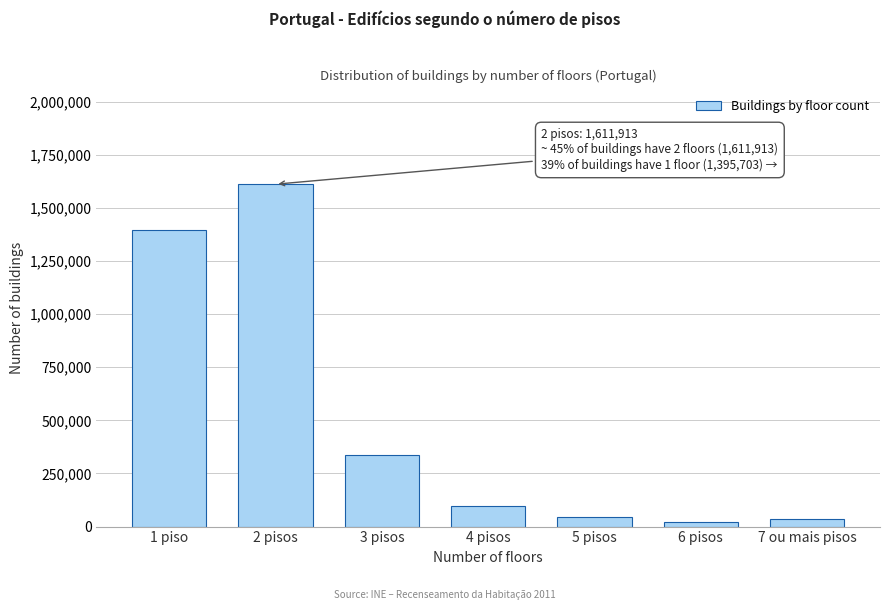

Reading left to right, list all the values displayed in this chart.

1 piso=1395703	2 pisos=1611913	3 pisos=336787	4 pisos=95973	5 pisos=46283	6 pisos=22750	7 ou mais pisos=34980